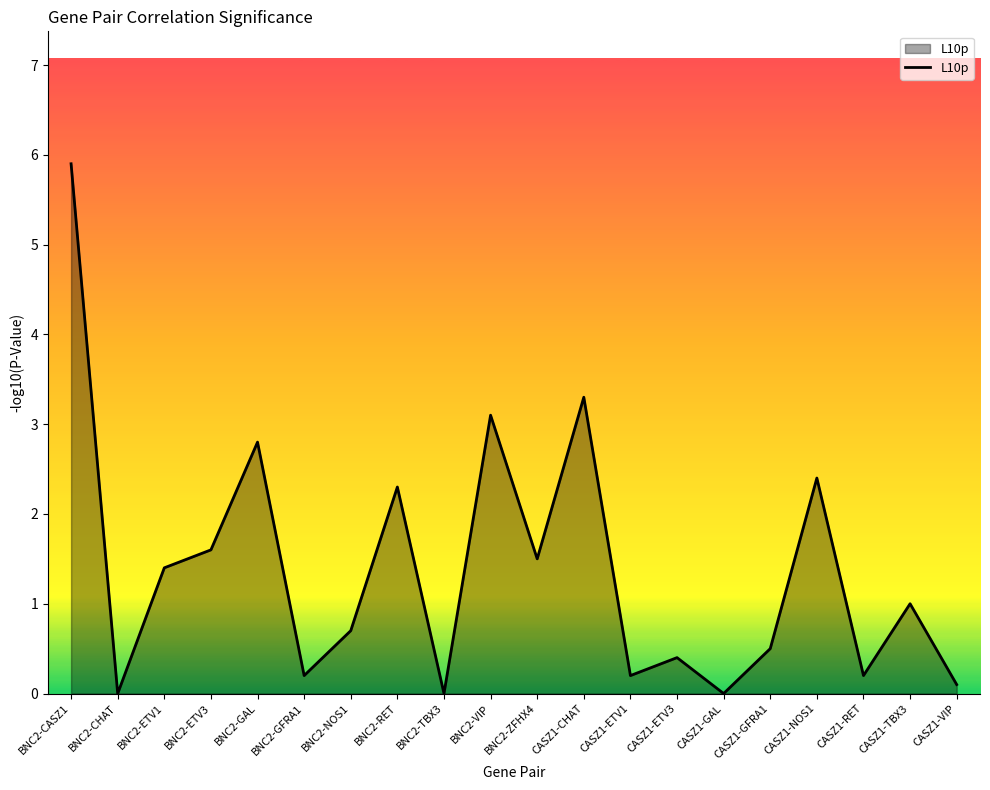

Reading right to left, transcribe all the data shown in this chart.

CASZ1-VIP=0.1	CASZ1-TBX3=1.0	CASZ1-RET=0.2	CASZ1-NOS1=2.4	CASZ1-GFRA1=0.5	CASZ1-GAL=0.0	CASZ1-ETV3=0.4	CASZ1-ETV1=0.2	CASZ1-CHAT=3.3	BNC2-ZFHX4=1.5	BNC2-VIP=3.1	BNC2-TBX3=0.0	BNC2-RET=2.3	BNC2-NOS1=0.7	BNC2-GFRA1=0.2	BNC2-GAL=2.8	BNC2-ETV3=1.6	BNC2-ETV1=1.4	BNC2-CHAT=0.0	BNC2-CASZ1=5.9